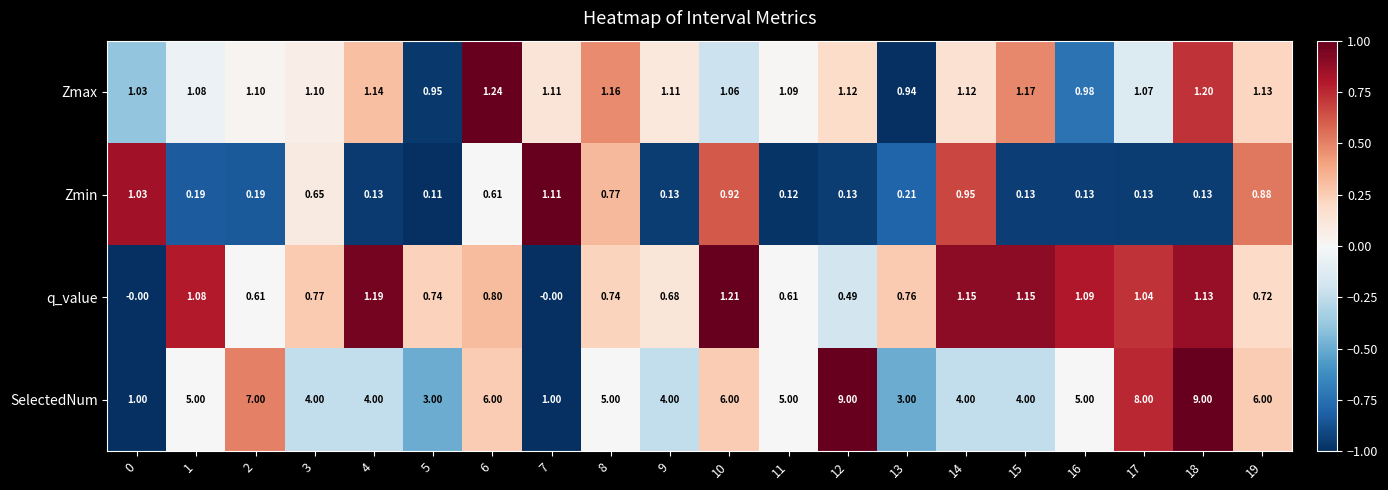

Which series changed the most between 4 and 14?

Zmin